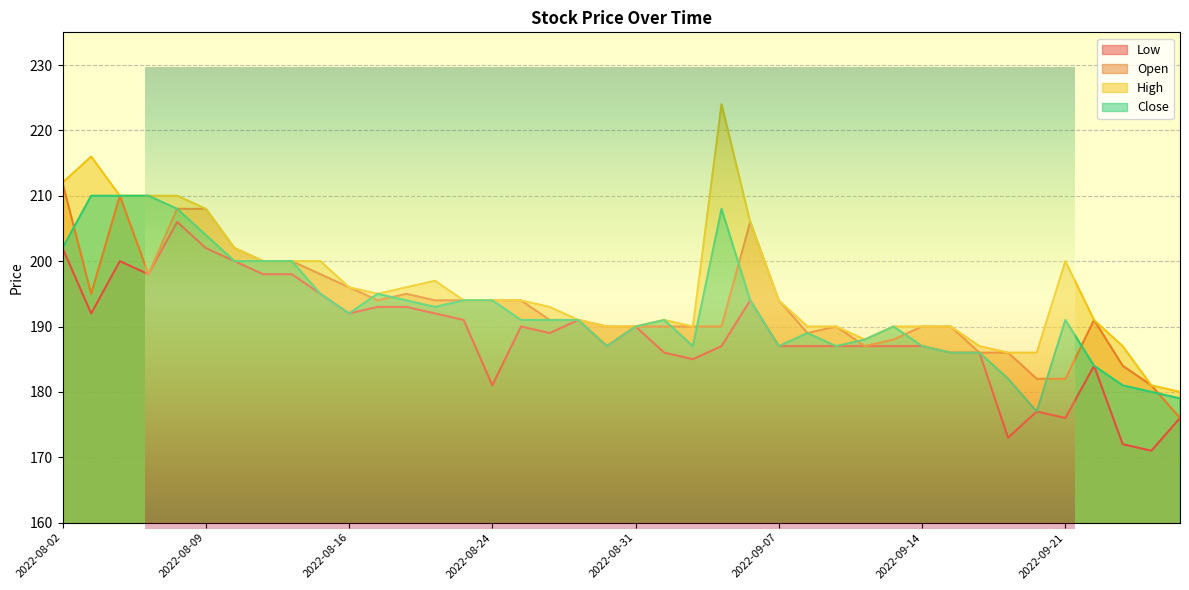

At which category does Open reach its first local peak?

2022-08-04